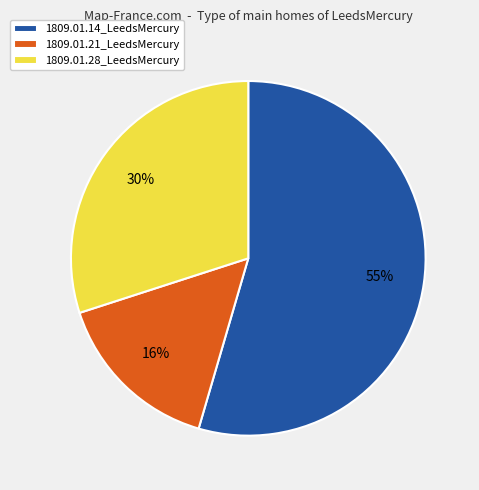

Which slice is the smallest?

1809.01.21_LeedsMercury